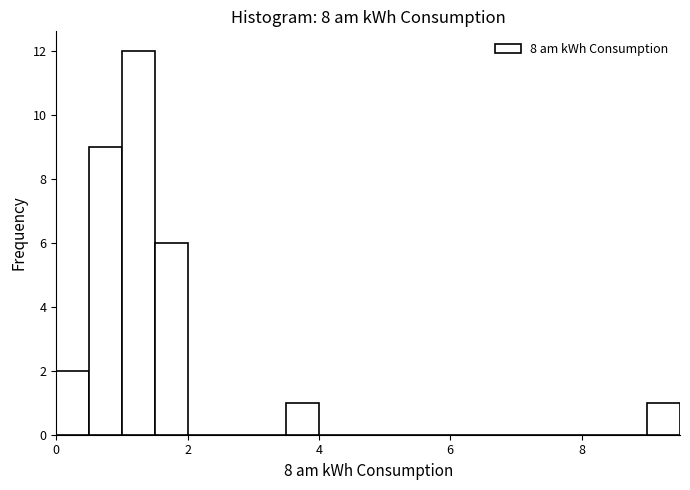

Read against the x-axis, roughly where is the centre of the tallest bar?

1.2